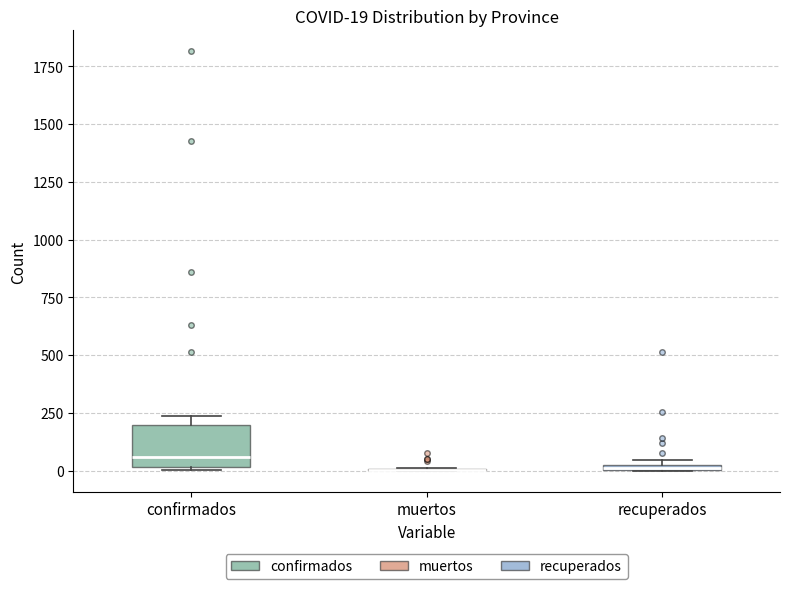

Comparing the boxes themselves (not the whiskers), which one is the tallest?

confirmados